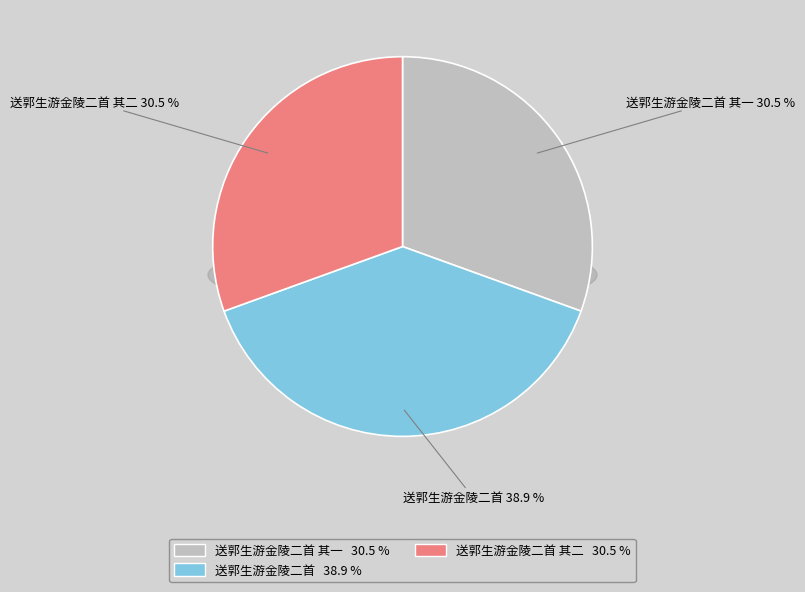

Rank the categories by value from highest to lowest.

送郭生游金陵二首, 送郭生游金陵二首 其二, 送郭生游金陵二首 其一